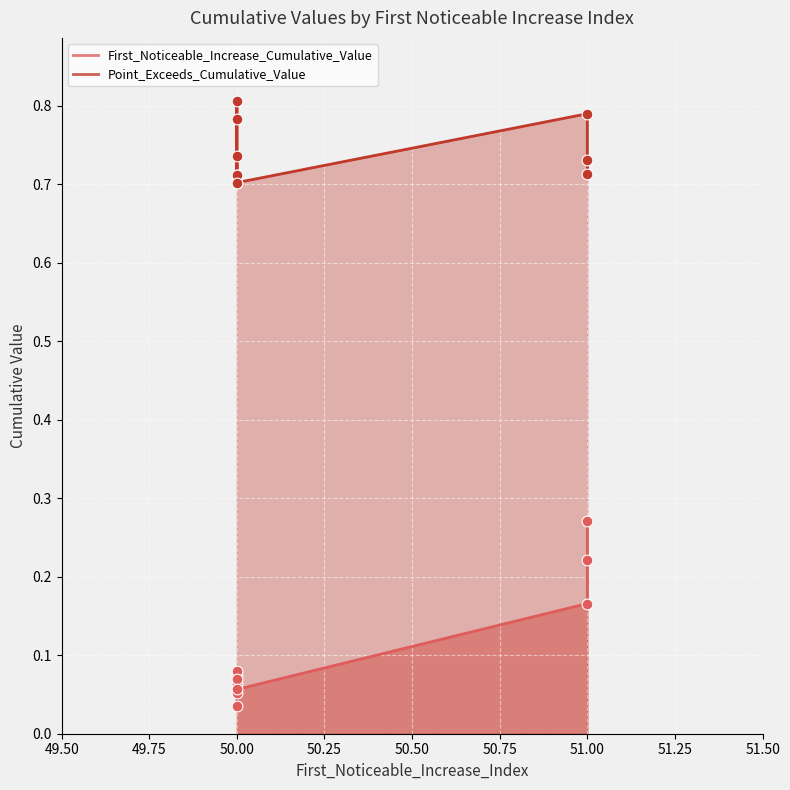

Which series contains the lowest Y value?

First_Noticeable_Increase_Cumulative_Value